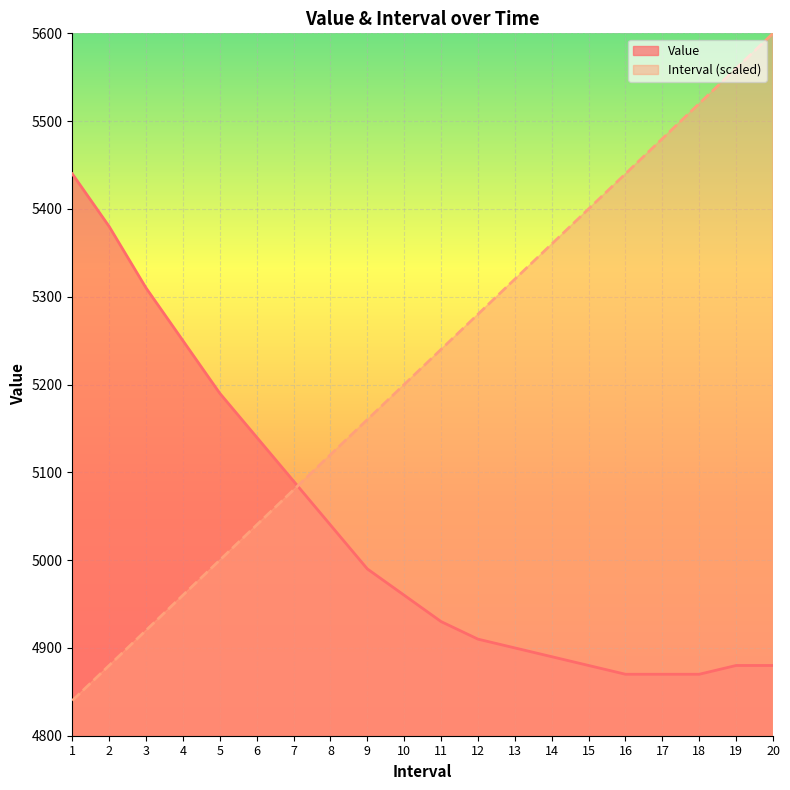

Which has a higher value, 16 or 10?

10